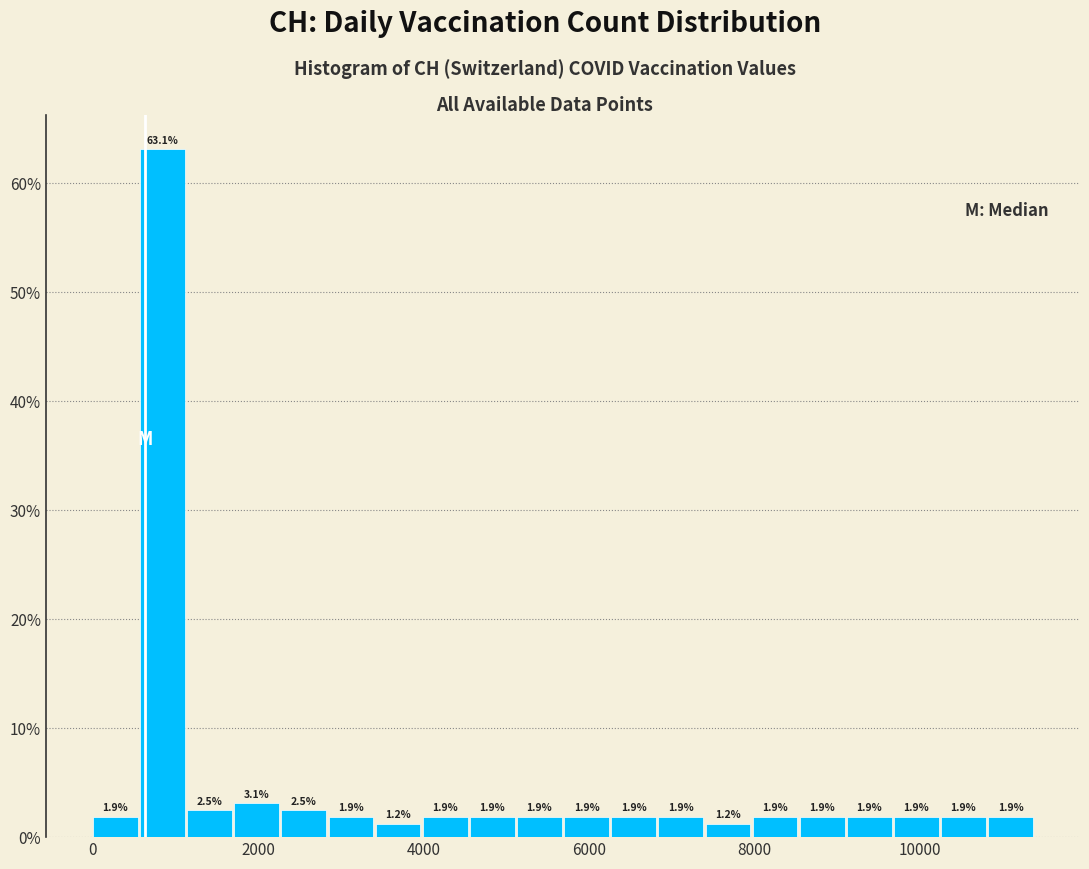

Read against the x-axis, roughly where is the centre of the tallest bar?

800